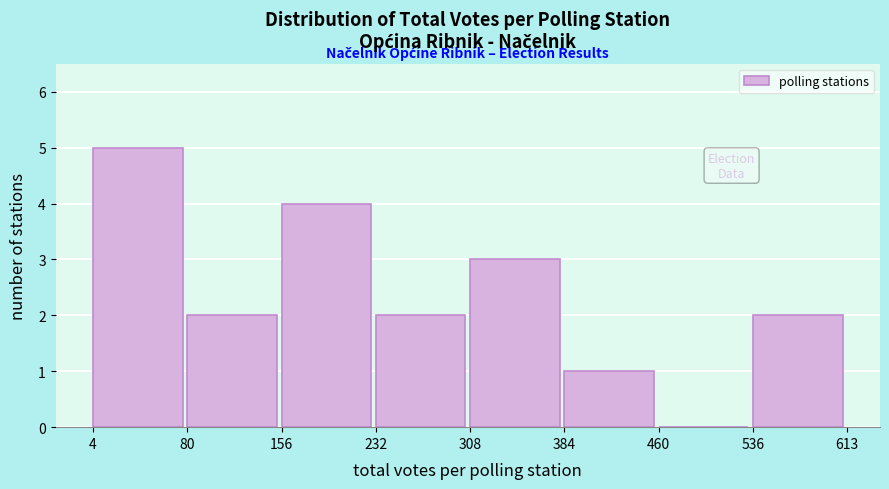

How tall is the bar that spans 384 to 460 on the x-axis? The values are not printed on the chart, so give them approximately, as read against the axis.

1